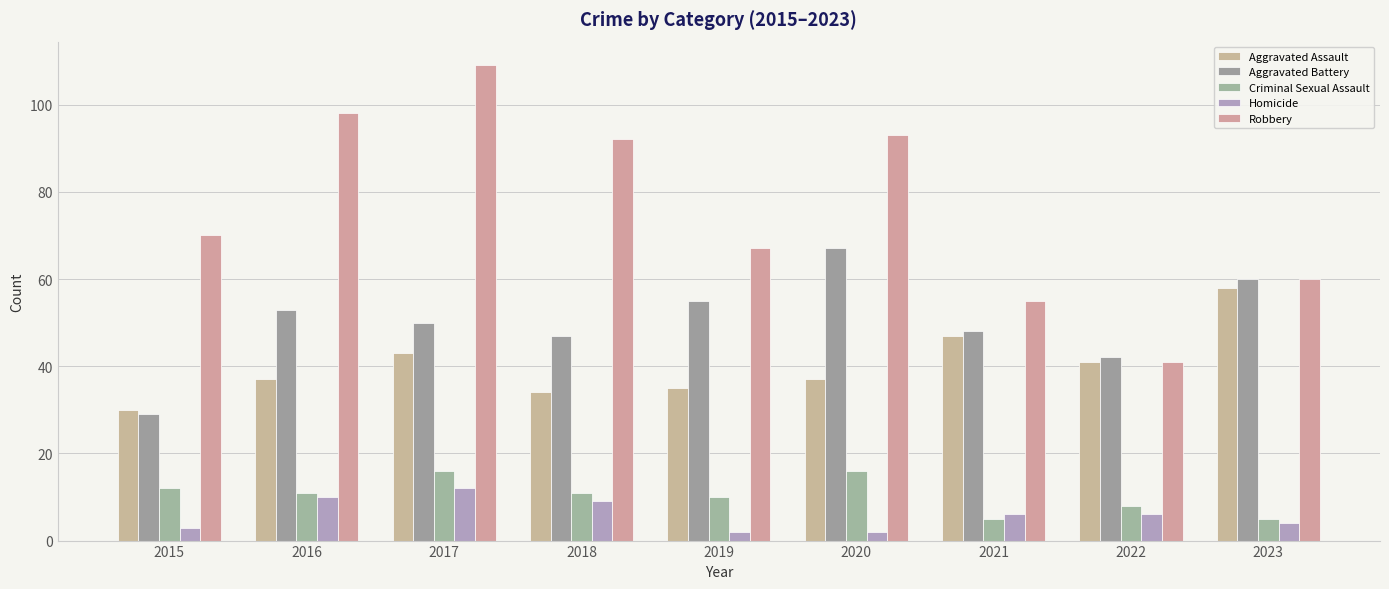

Which label corresponds to the largest value in the chart?

2017